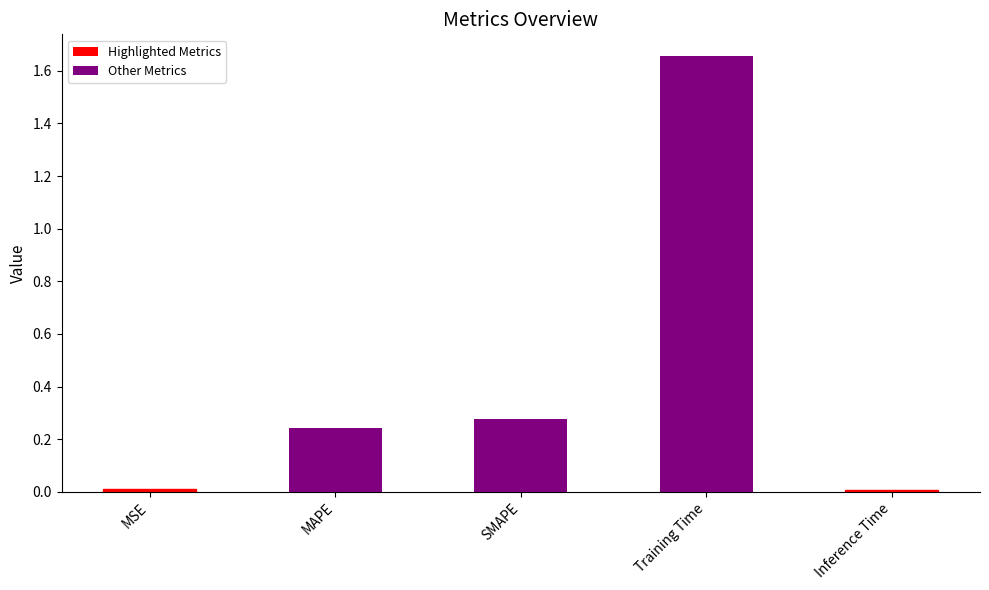

What is the change in value from SMAPE to Training Time?

+1.4